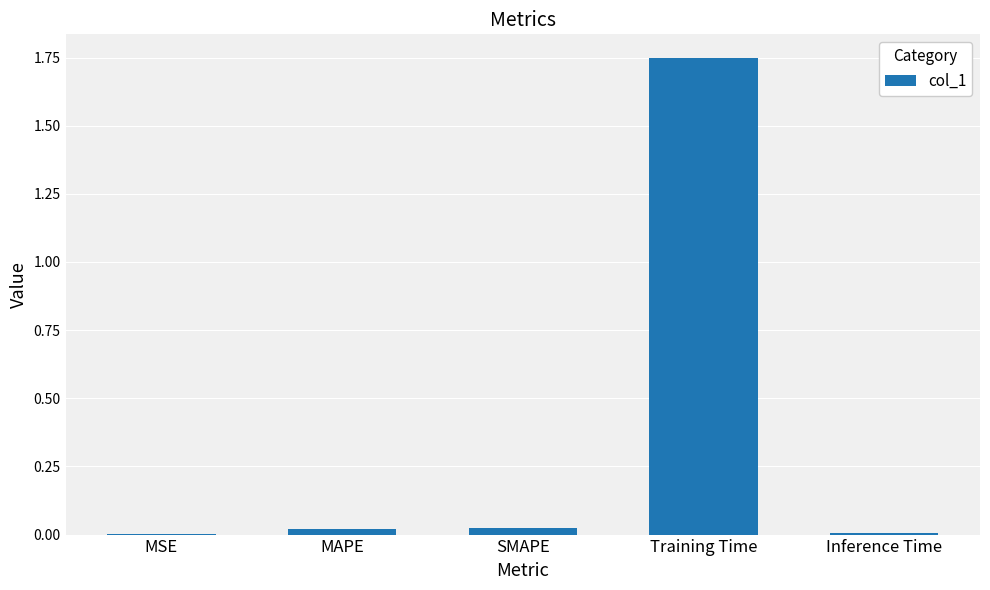

The value at Inference Time is 0.0. True or false?

True